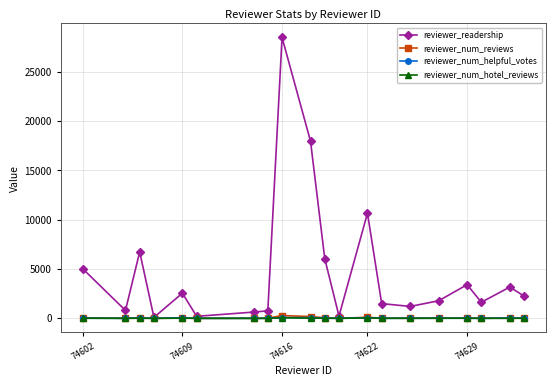

What is the highest value of the reviewer_readership series?

28495